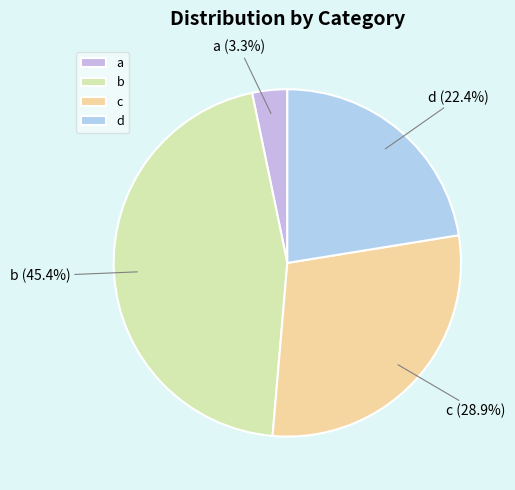

True or false: c accounts for 17% of the total.

False